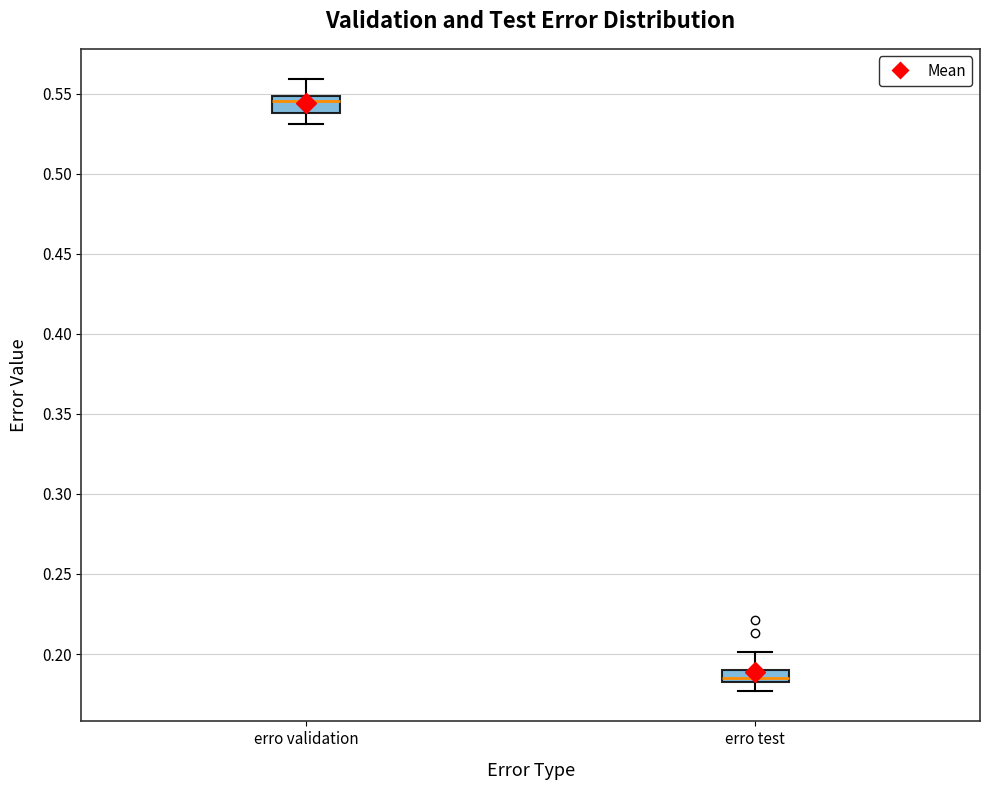

Reading left to right, transcribe this box plot: for each box, give where its median line is, the range the box spans, and where its two whiskers end, as read against the y-axis. The values are not printed on the chart, so give them approximately, as read against the axis.

erro validation: median 0.545, box 0.540 to 0.550, whiskers 0.530 to 0.560
erro test: median 0.185, box 0.180 to 0.190, whiskers 0.175 to 0.200